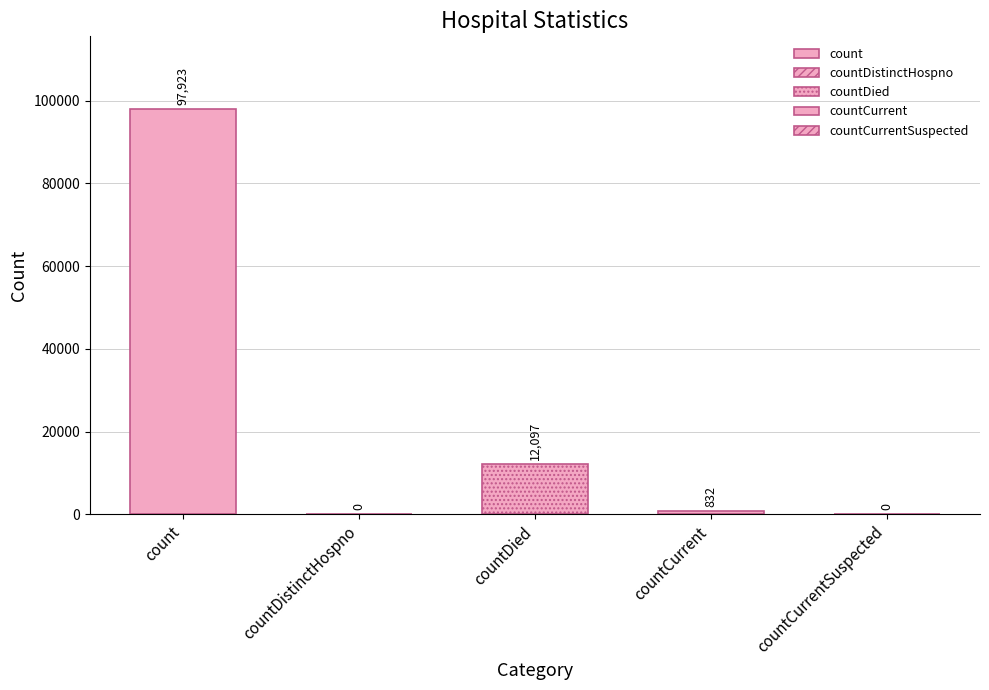

Reading left to right, what are all the values shown in this chart?

count=97923	countDistinctHospno=0	countDied=12097	countCurrent=832	countCurrentSuspected=0